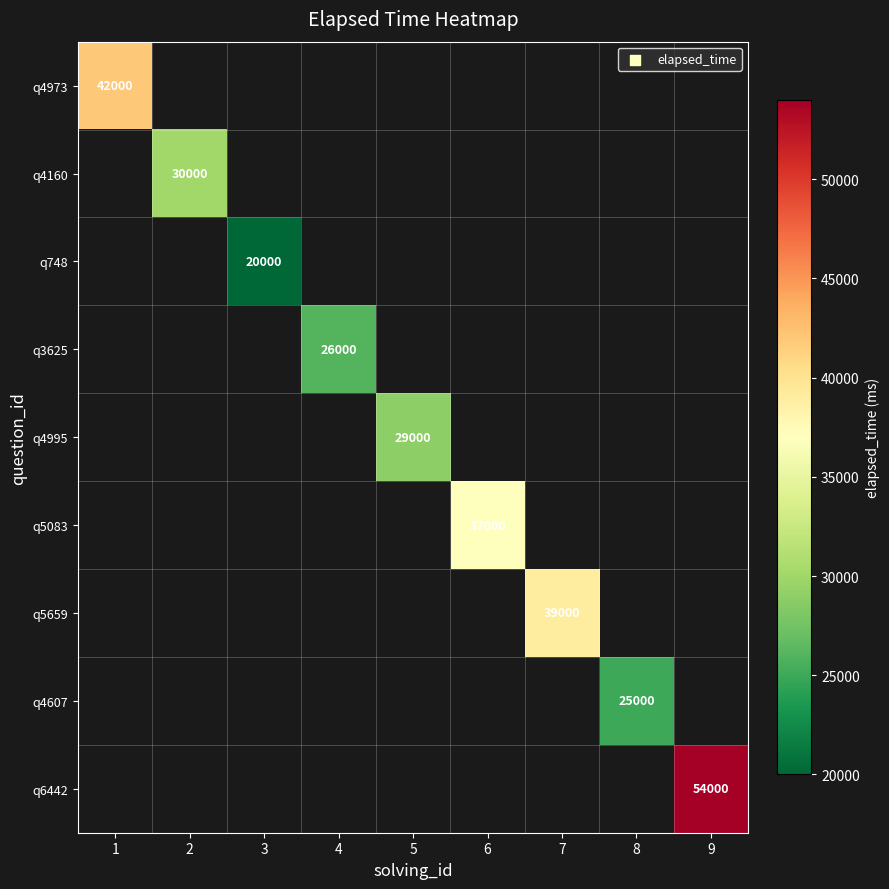

At which category does the chart reach its minimum across all series?

3